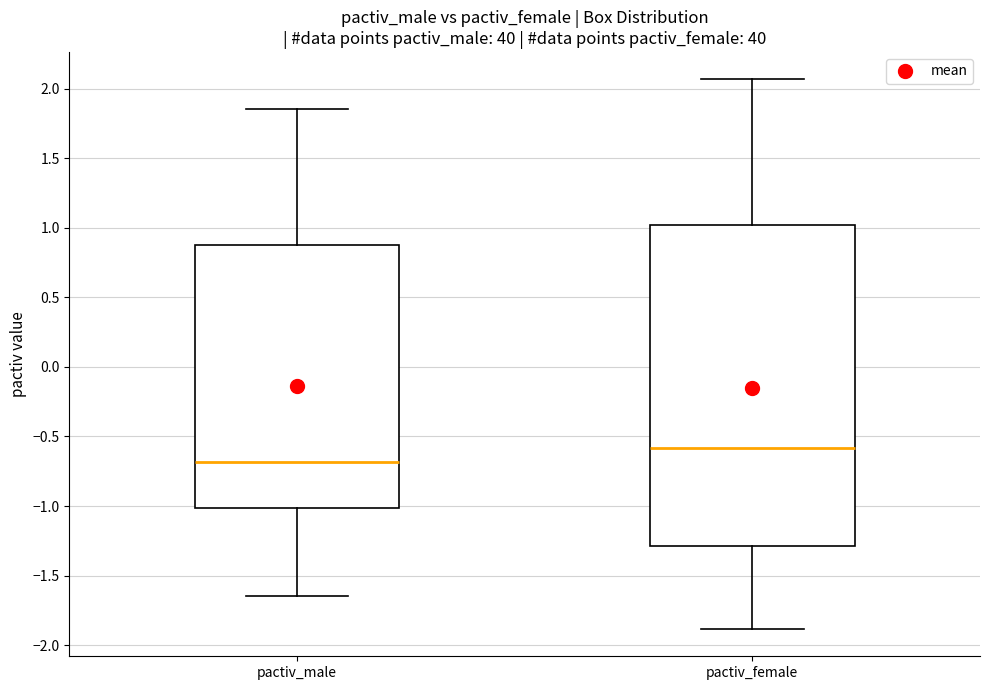

Reading left to right, read every box against the y-axis: the position of its median line, the range the box covers, and the ends of its whiskers. The values are not printed on the chart, so give them approximately, as read against the axis.

pactiv_male: median -0.70, box -1.00 to 0.90, whiskers -1.65 to 1.85
pactiv_female: median -0.60, box -1.30 to 1.00, whiskers -1.90 to 2.05